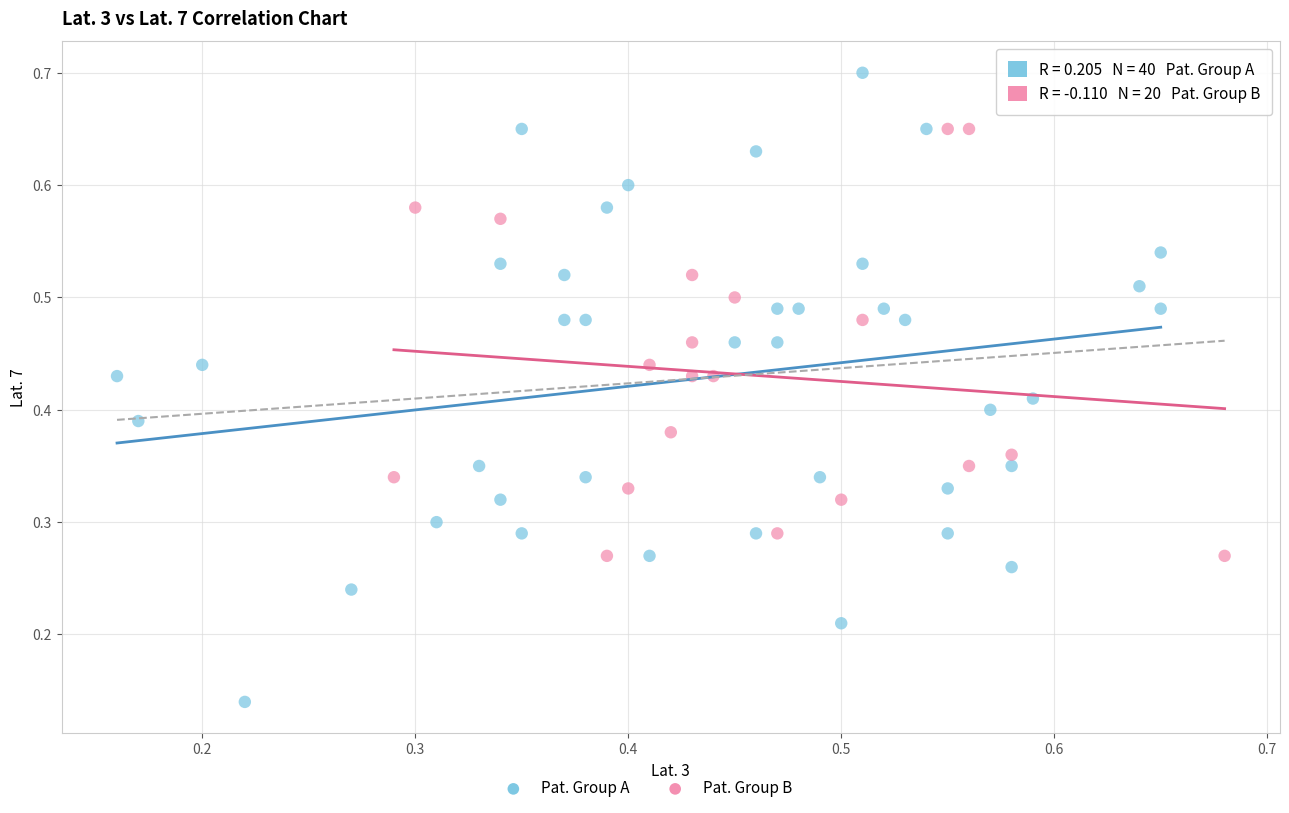

Which series contains the highest Y value?

Pat. Group A